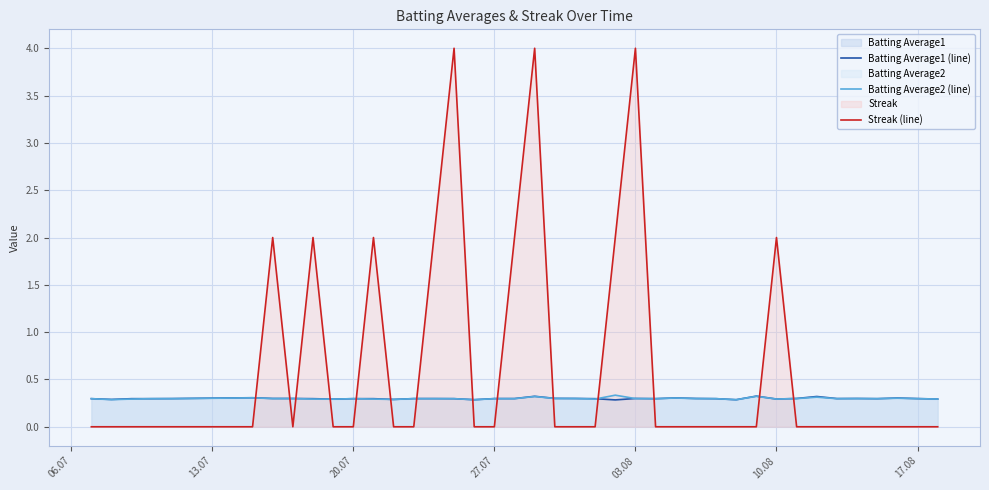

True or false: Batting Average2 (line) has more than 0 points higher than both neighbors.

True